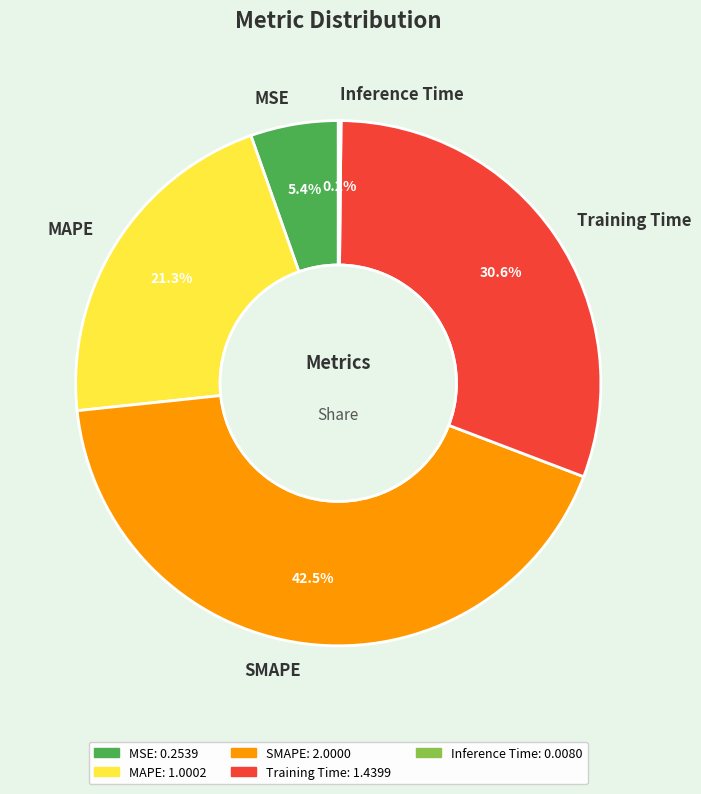

Between SMAPE and MSE, which is larger?

SMAPE